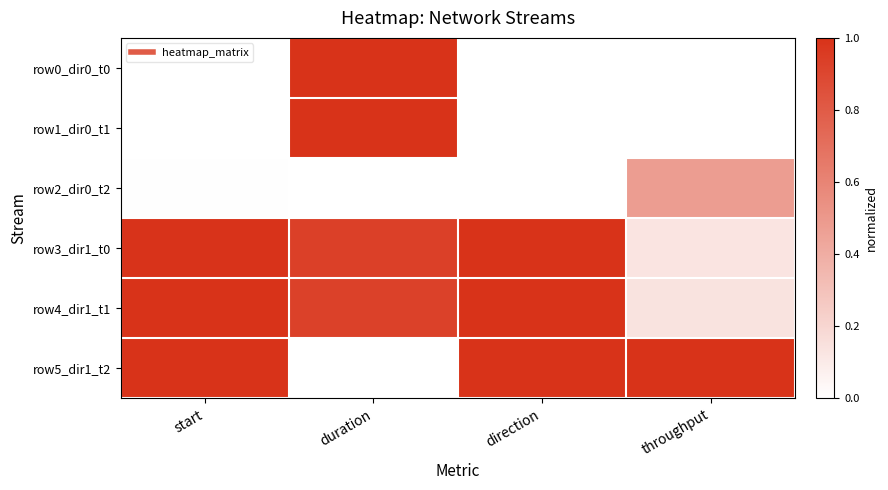

Which series has the largest total across all categories?

row4_dir1_t1